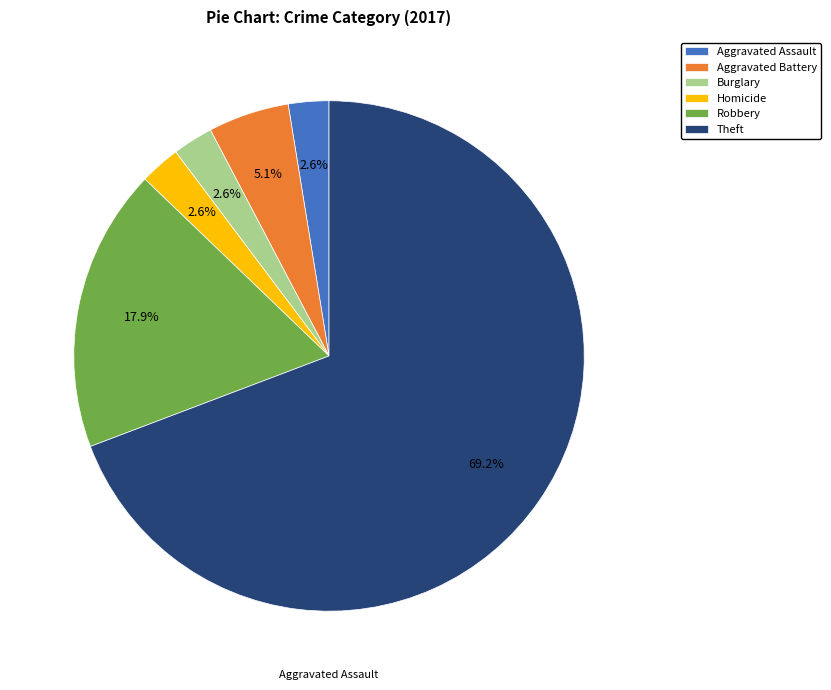

Is the sum of Robbery and Aggravated Battery greater than half?

No